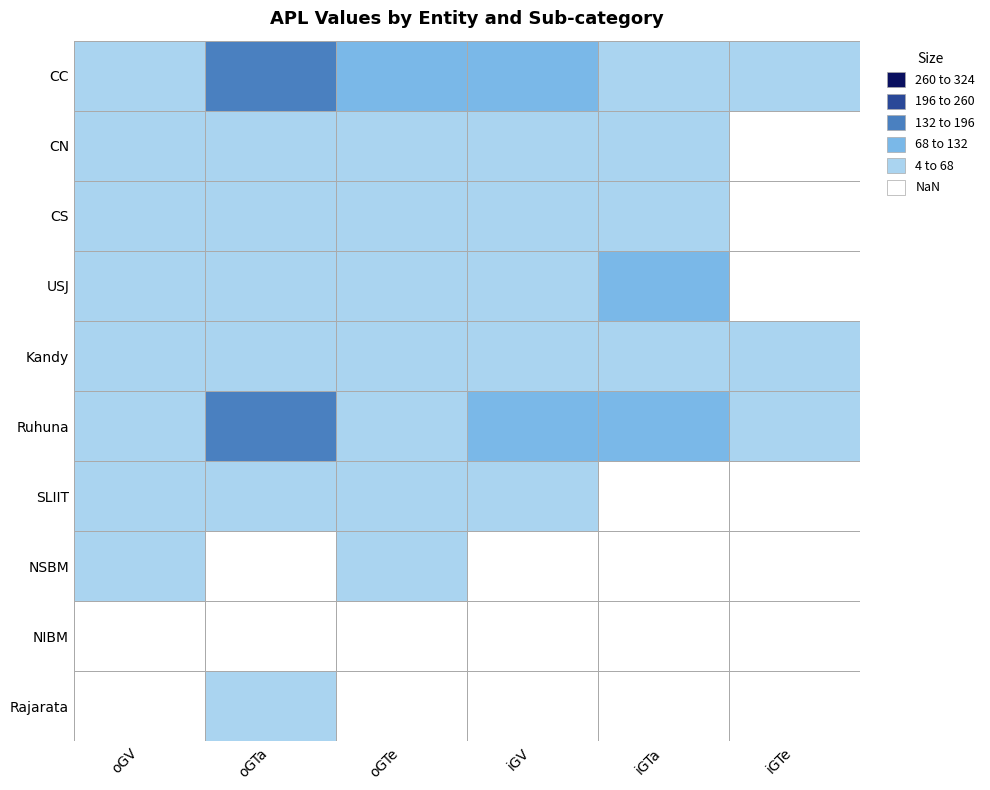

Reading left to right, transcribe all the data shown in this chart.

CC: oGV=15	oGTa=133	oGTe=95	iGV=86	iGTa=65	iGTe=12
CN: oGV=18	oGTa=14	oGTe=6	iGV=39	iGTa=20	iGTe=0
CS: oGV=37	oGTa=13	oGTe=4	iGV=45	iGTa=22	iGTe=0
USJ: oGV=19	oGTa=59	oGTe=44	iGV=62	iGTa=77	iGTe=1
Kandy: oGV=13	oGTa=24	oGTe=5	iGV=49	iGTa=17	iGTe=18
Ruhuna: oGV=9	oGTa=148	oGTe=6	iGV=101	iGTa=85	iGTe=21
SLIIT: oGV=9	oGTa=6	oGTe=4	iGV=5	iGTa=2	iGTe=0
NSBM: oGV=5	oGTa=3	oGTe=4	iGV=0	iGTa=0	iGTe=0
NIBM: oGV=2	oGTa=1	oGTe=0	iGV=0	iGTa=0	iGTe=0
Rajarata: oGV=3	oGTa=10	oGTe=1	iGV=0	iGTa=0	iGTe=0